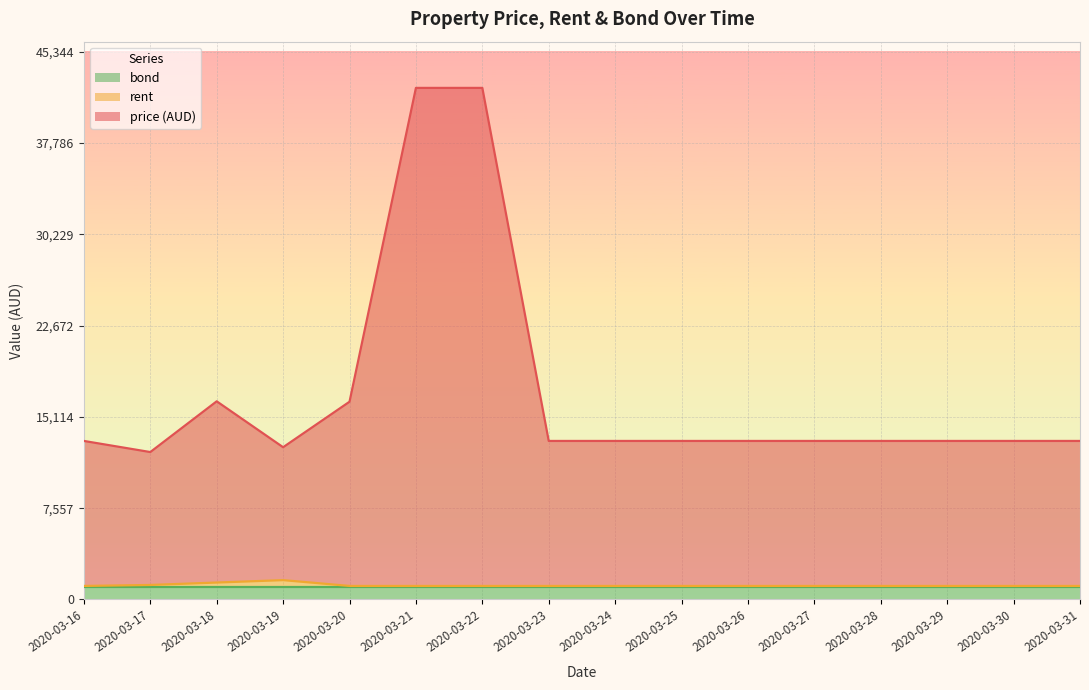

In price (AUD), how many points are higher than both neighbors (excluding endpoints)?

1